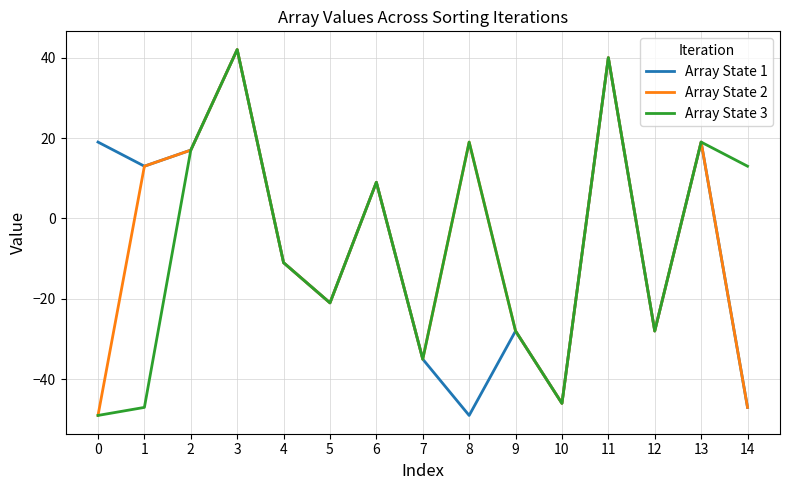

At how many categories does at least one series exceed 23?

2